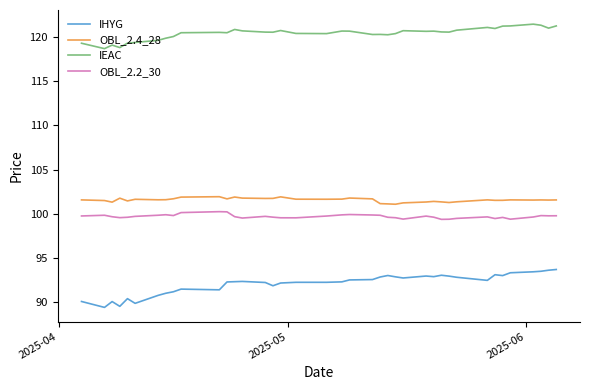

Which series has the largest range (max minus min)?

IHYG